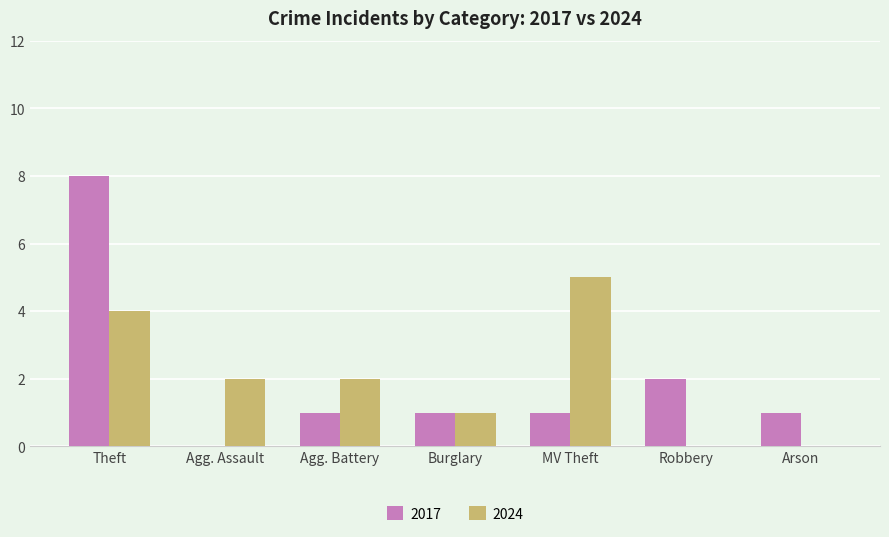

The 2017 series shows 1 at Agg. Battery. True or false?

True